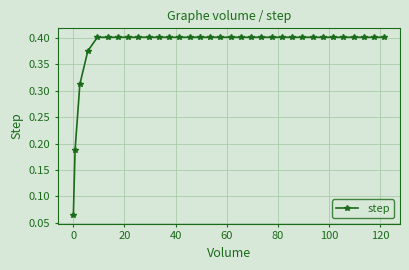

Count the values in the range 0 to 1.

33